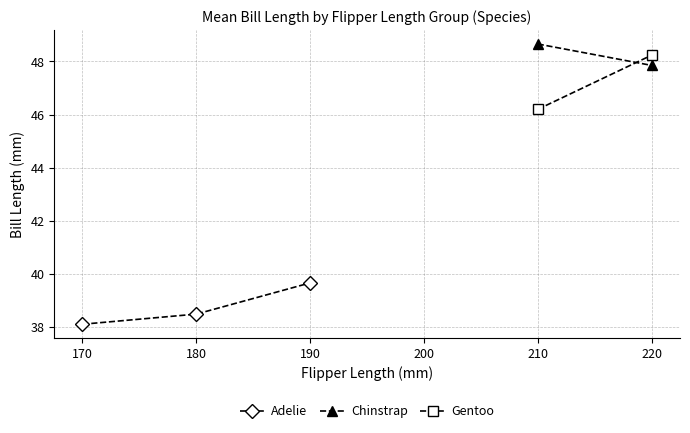

How many series are shown in this chart?

3